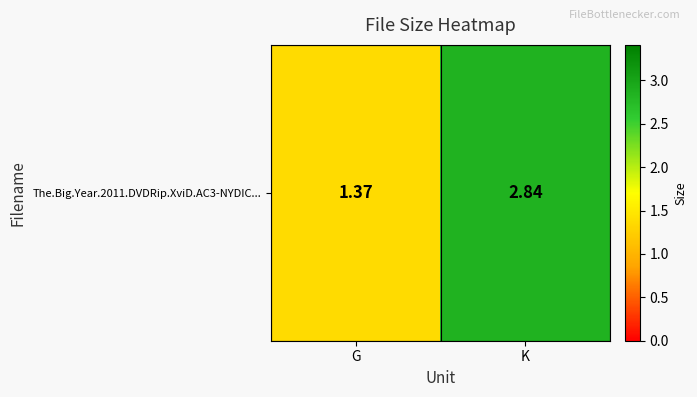

Where does the data first go above 2?

K